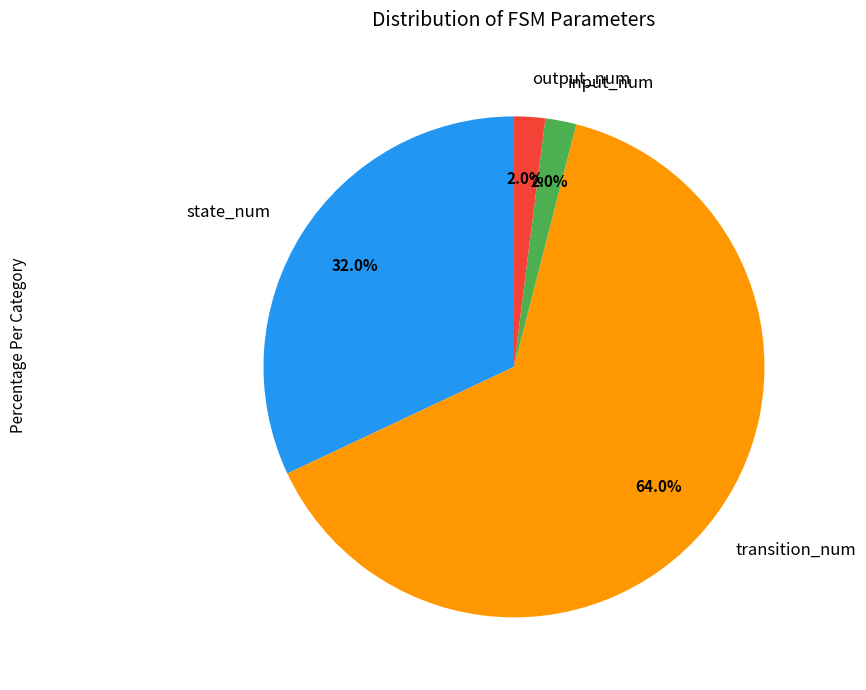

To the nearest percent, what is the combined percentage of input_num and state_num?

34%